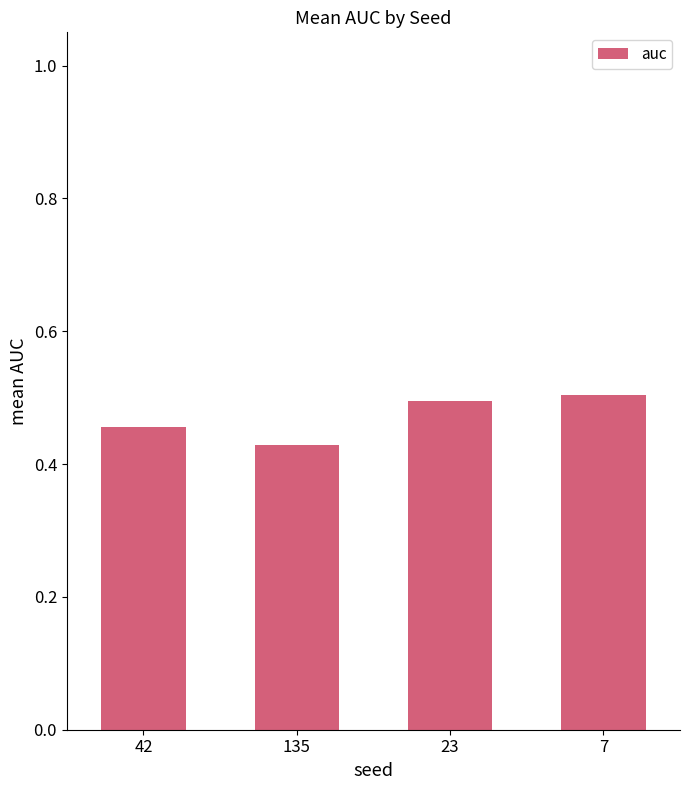

The chart shows a value of 0.7 at 135. True or false?

False